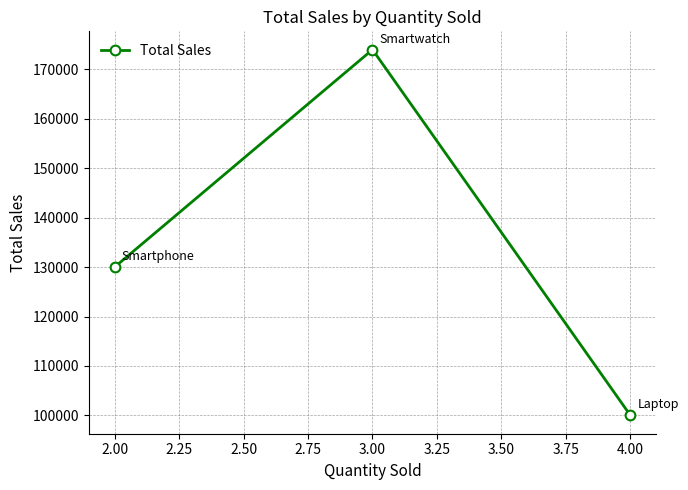

Which label corresponds to the smallest value in the chart?

4.00